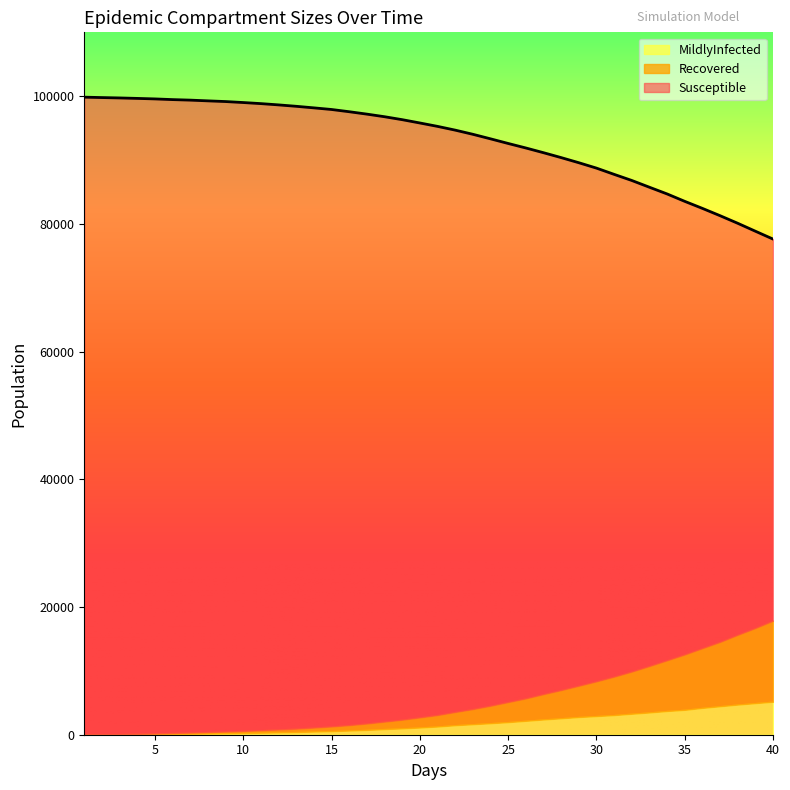

Is it true that MildlyInfected equals 1 at 1?

True